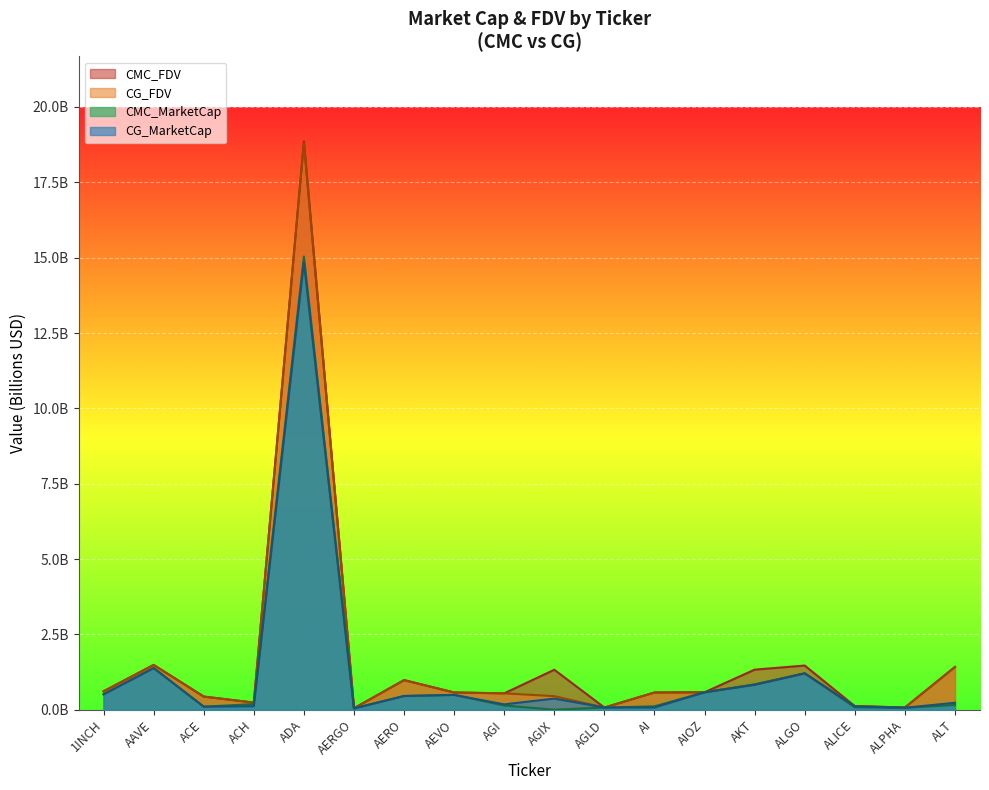

True or false: CMC_FDV has a value of 0.5 at AGI.

True